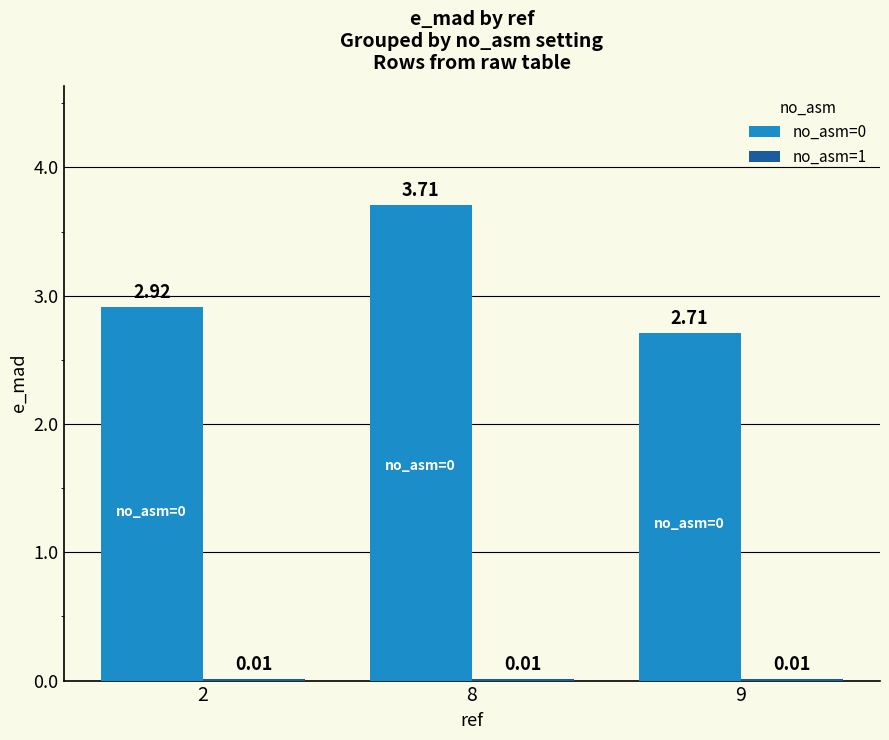

Is the value of no_asm=1 at 9 greater than the value of no_asm=0 at 8?

No